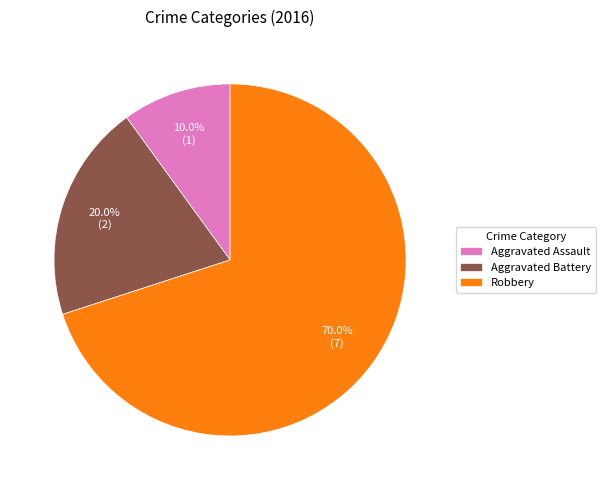

What is the total percentage of Robbery and Aggravated Battery?

90.0%